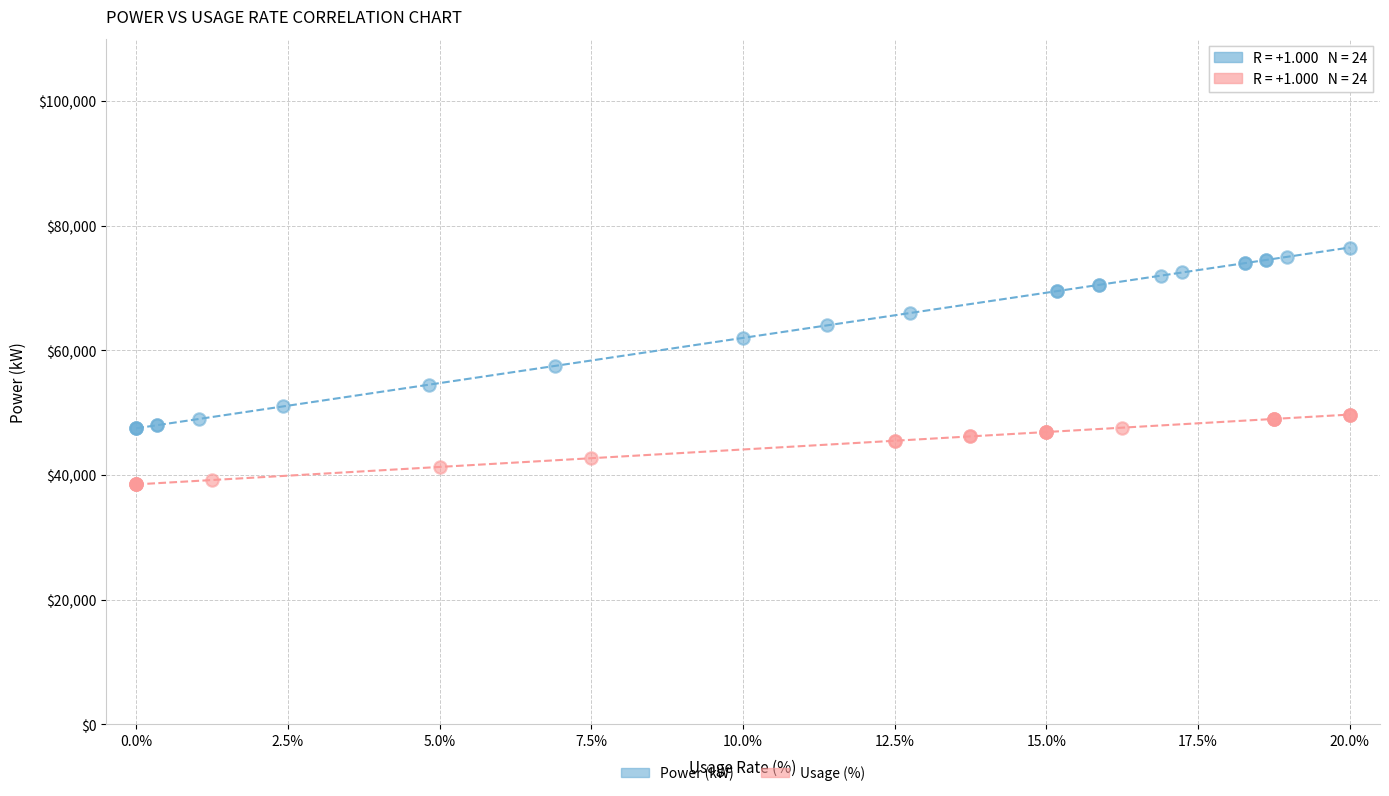

Which series has the widest spread of Y values?

Power (kW)